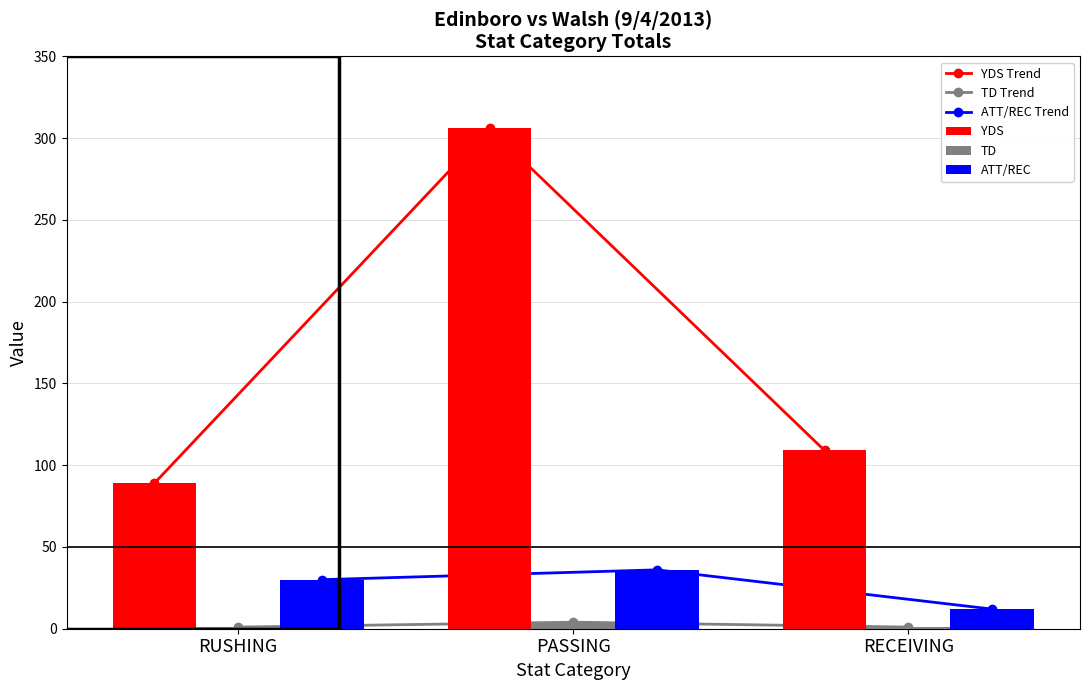

Which series has the largest total across all categories?

YDS Trend